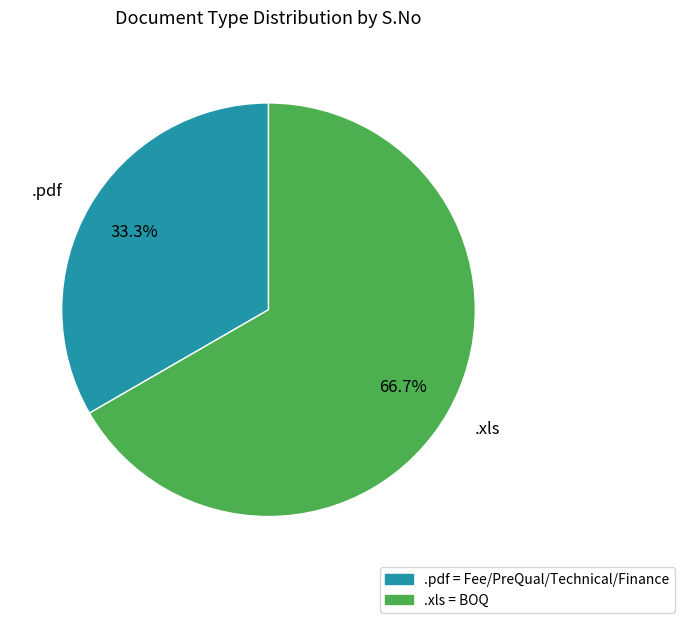

Combined, what portion of the pie is .pdf and .xls?

100.0%